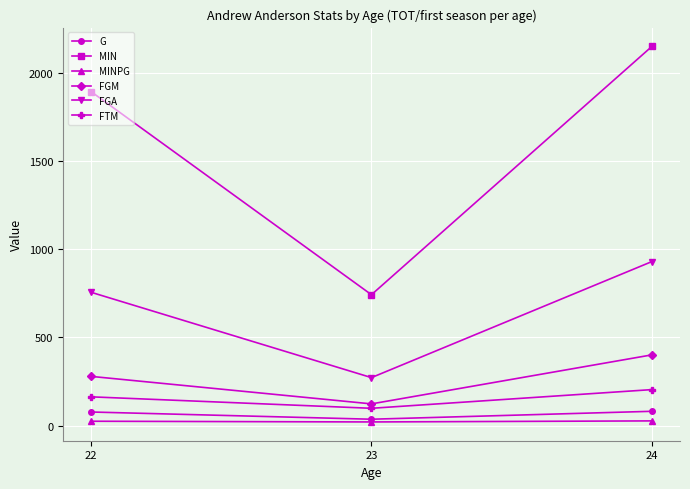

What is the lowest value of the FTM series?

98.0